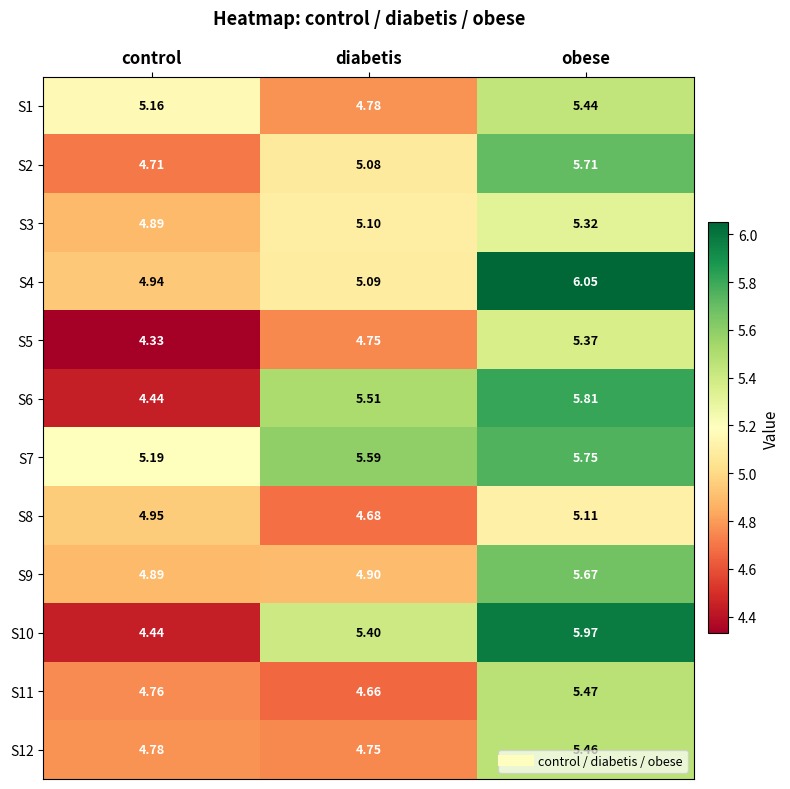

Which category has the lowest value in the S2 series?

control